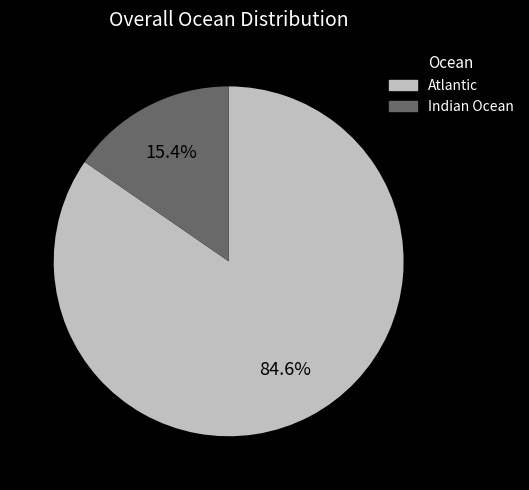

Is there a majority slice in this chart?

Yes